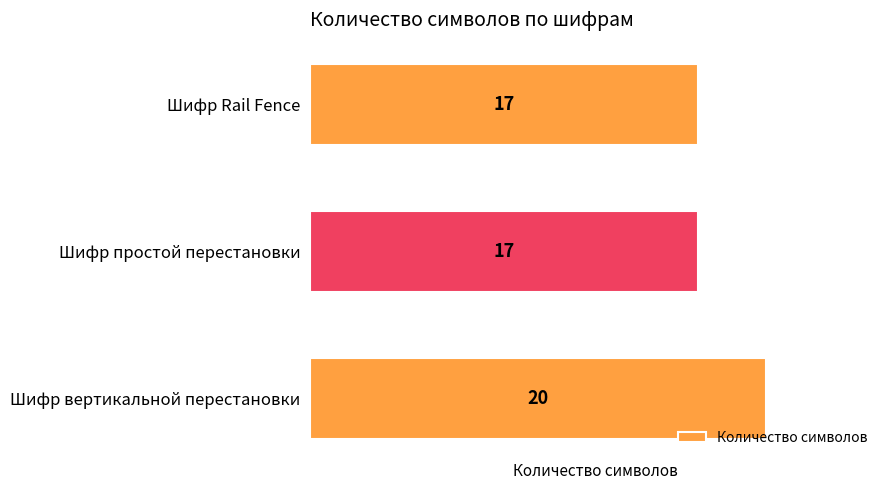

True or false: the data shows 8 at Шифр вертикальной перестановки.

False